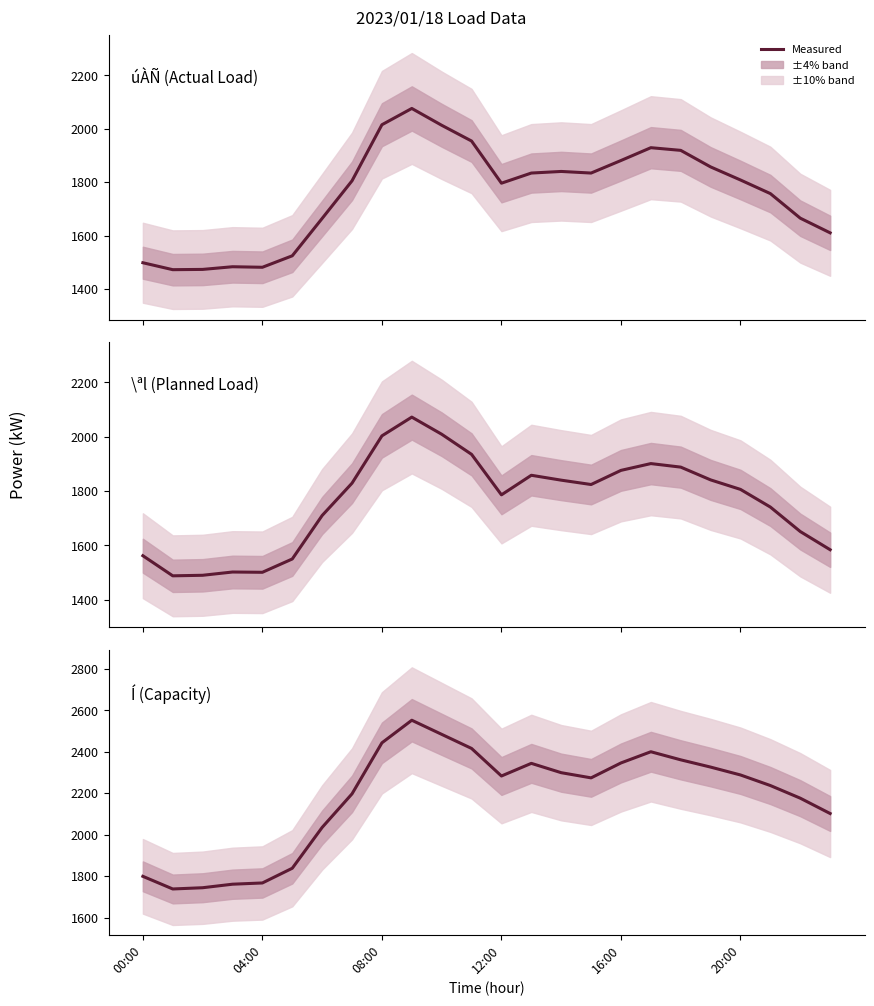

In úÀÑ(kW), how many points are lower than both neighbors (excluding endpoints)?

4